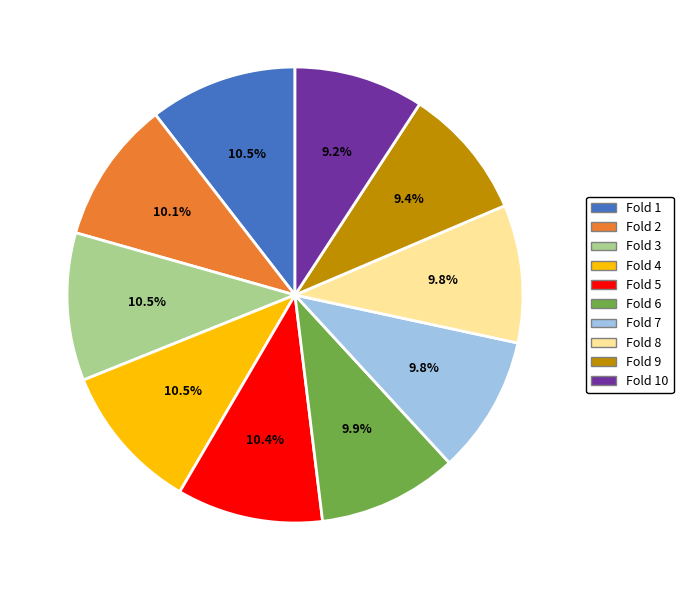

Is there a majority slice in this chart?

No